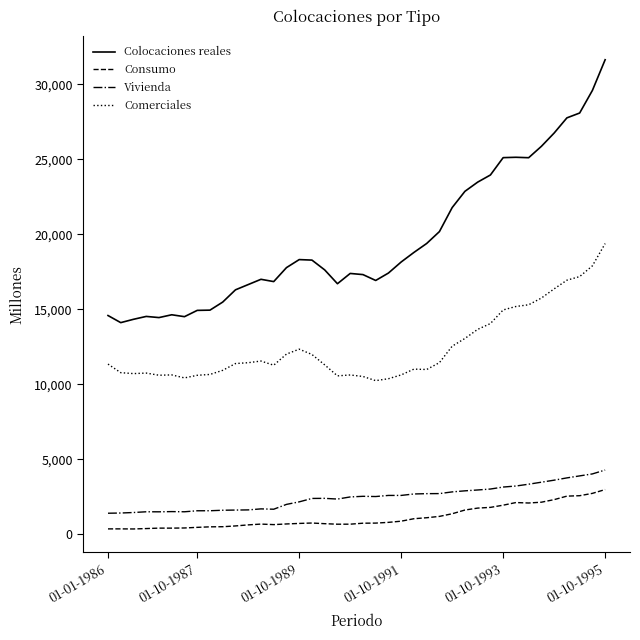

What is the sum of all Comerciales values?

499729